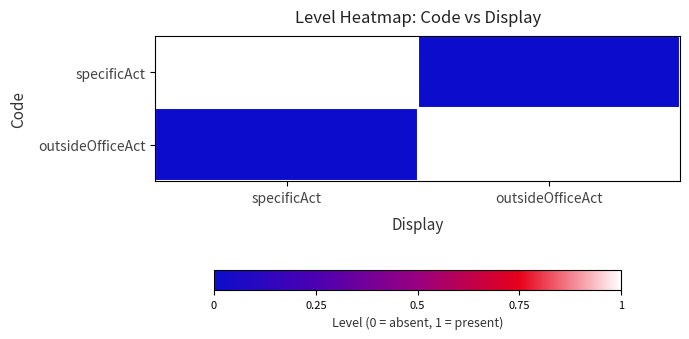

What is the difference between the highest and lowest values at specificAct?

1